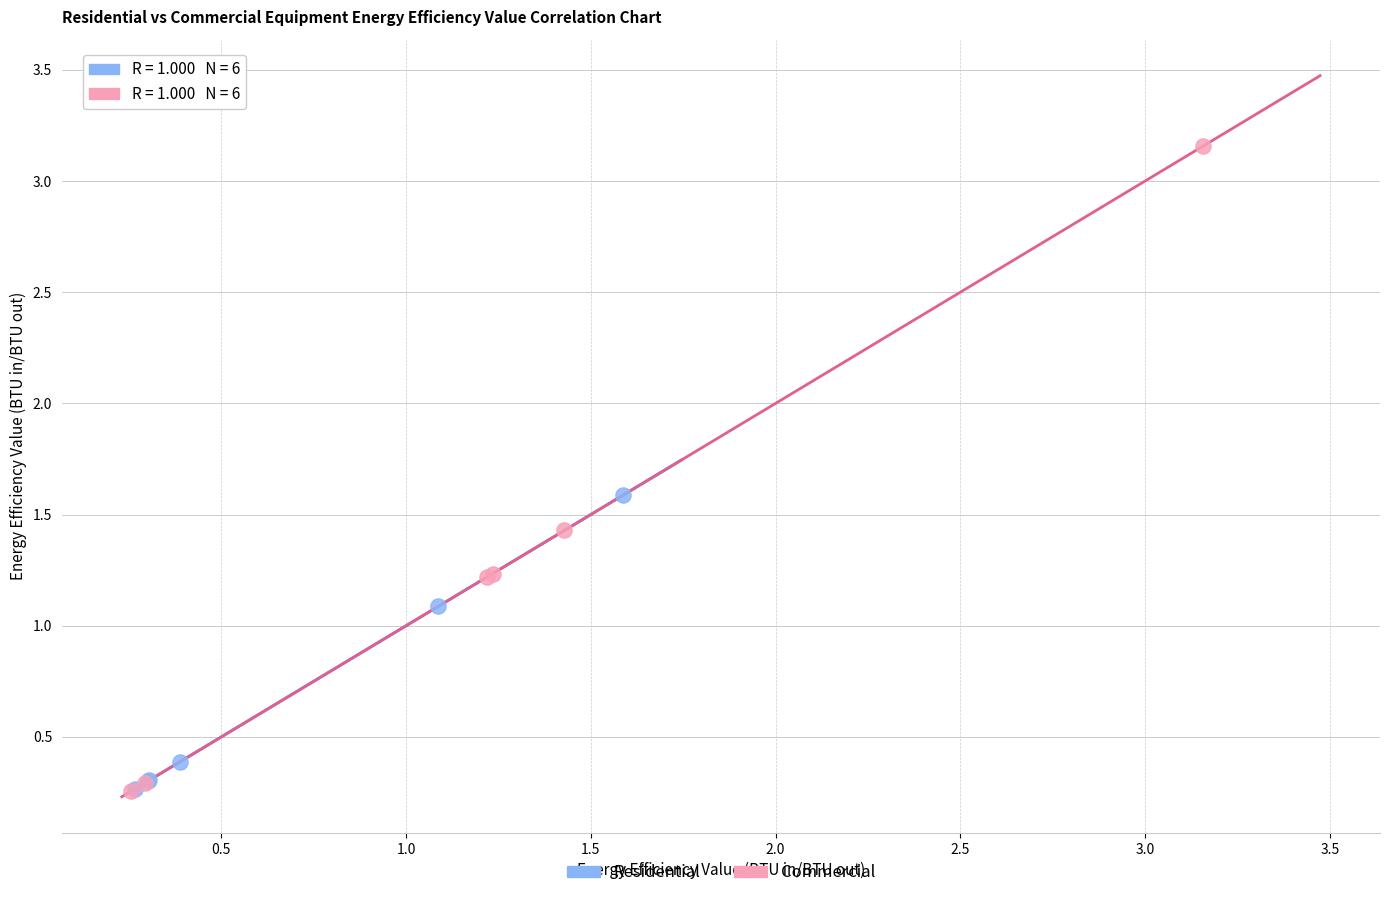

Which series has the widest spread of Y values?

Commercial